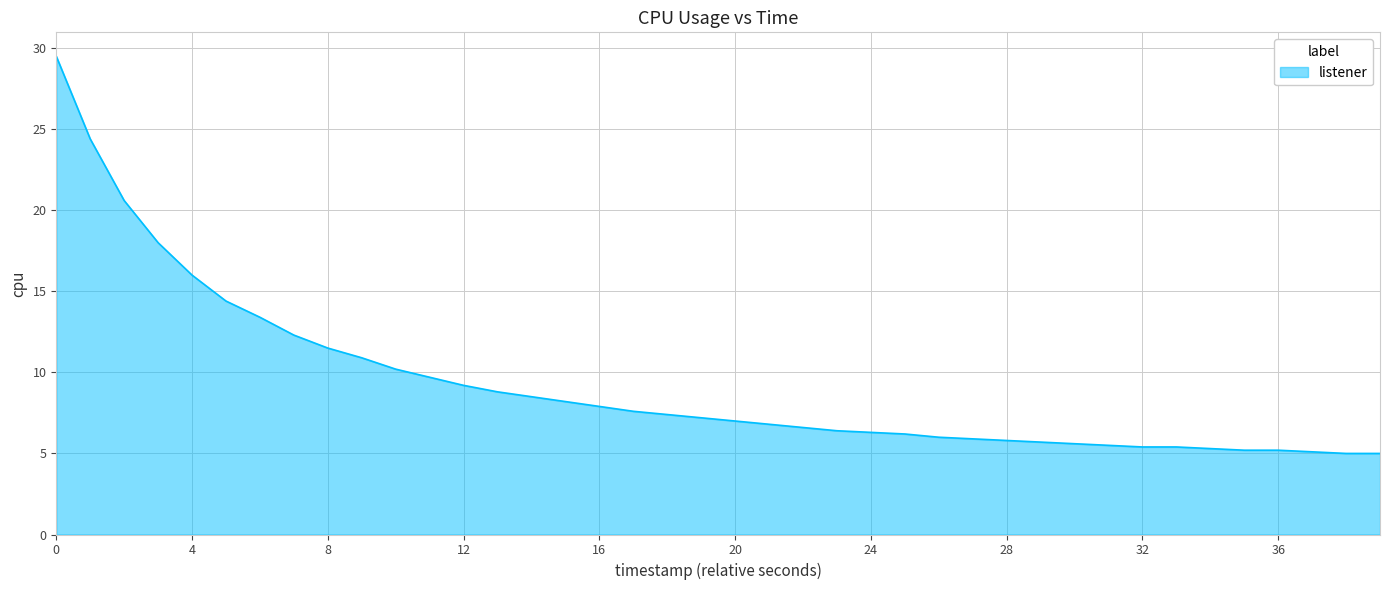

What is the maximum value shown in the chart?

29.5